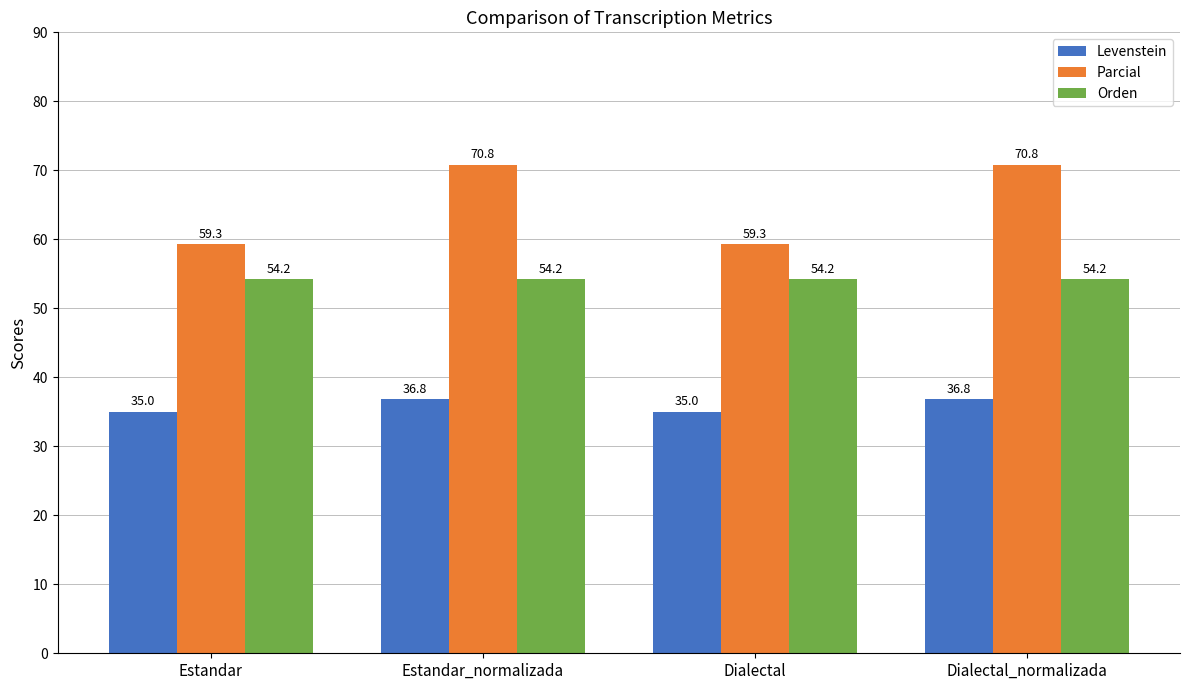

List the series in order of their peak value, lowest first.

Levenstein, Orden, Parcial